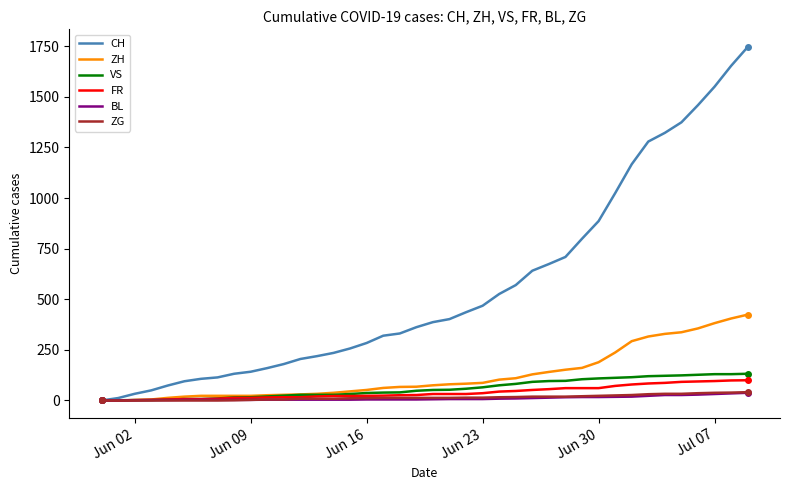

Which series has the largest total across all categories?

CH